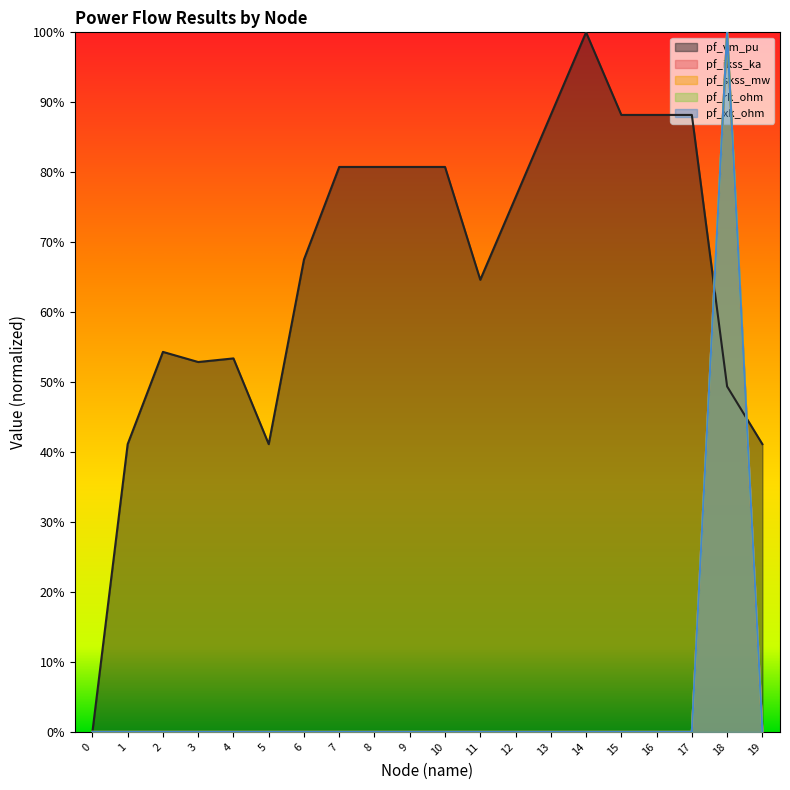

Reading right to left, what are all the values shown in this chart?

pf_vm_pu: 19=0.4	18=0.5	17=0.9	16=0.9	15=0.9	14=1.0	13=0.9	12=0.8	11=0.6	10=0.8	9=0.8	8=0.8	7=0.8	6=0.7	5=0.4	4=0.5	3=0.5	2=0.5	1=0.4	0=0.0
pf_ikss_ka: 19=0.0	18=1.0	17=0.0	16=0.0	15=0.0	14=0.0	13=0.0	12=0.0	11=0.0	10=0.0	9=0.0	8=0.0	7=0.0	6=0.0	5=0.0	4=0.0	3=0.0	2=0.0	1=0.0	0=0.0
pf_skss_mw: 19=0.0	18=1.0	17=0.0	16=0.0	15=0.0	14=0.0	13=0.0	12=0.0	11=0.0	10=0.0	9=0.0	8=0.0	7=0.0	6=0.0	5=0.0	4=0.0	3=0.0	2=0.0	1=0.0	0=0.0
pf_rk_ohm: 19=0.0	18=1.0	17=0.0	16=0.0	15=0.0	14=0.0	13=0.0	12=0.0	11=0.0	10=0.0	9=0.0	8=0.0	7=0.0	6=0.0	5=0.0	4=0.0	3=0.0	2=0.0	1=0.0	0=0.0
pf_xk_ohm: 19=0.0	18=1.0	17=0.0	16=0.0	15=0.0	14=0.0	13=0.0	12=0.0	11=0.0	10=0.0	9=0.0	8=0.0	7=0.0	6=0.0	5=0.0	4=0.0	3=0.0	2=0.0	1=0.0	0=0.0